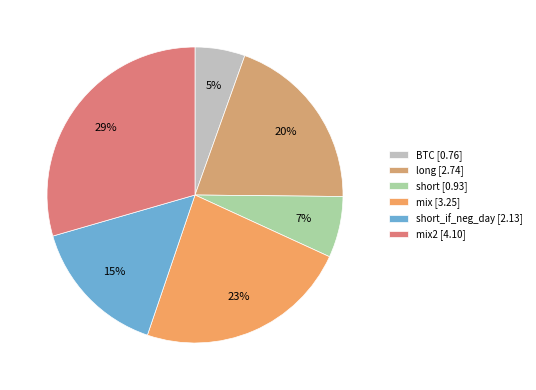

How many segments does this pie chart have?

6